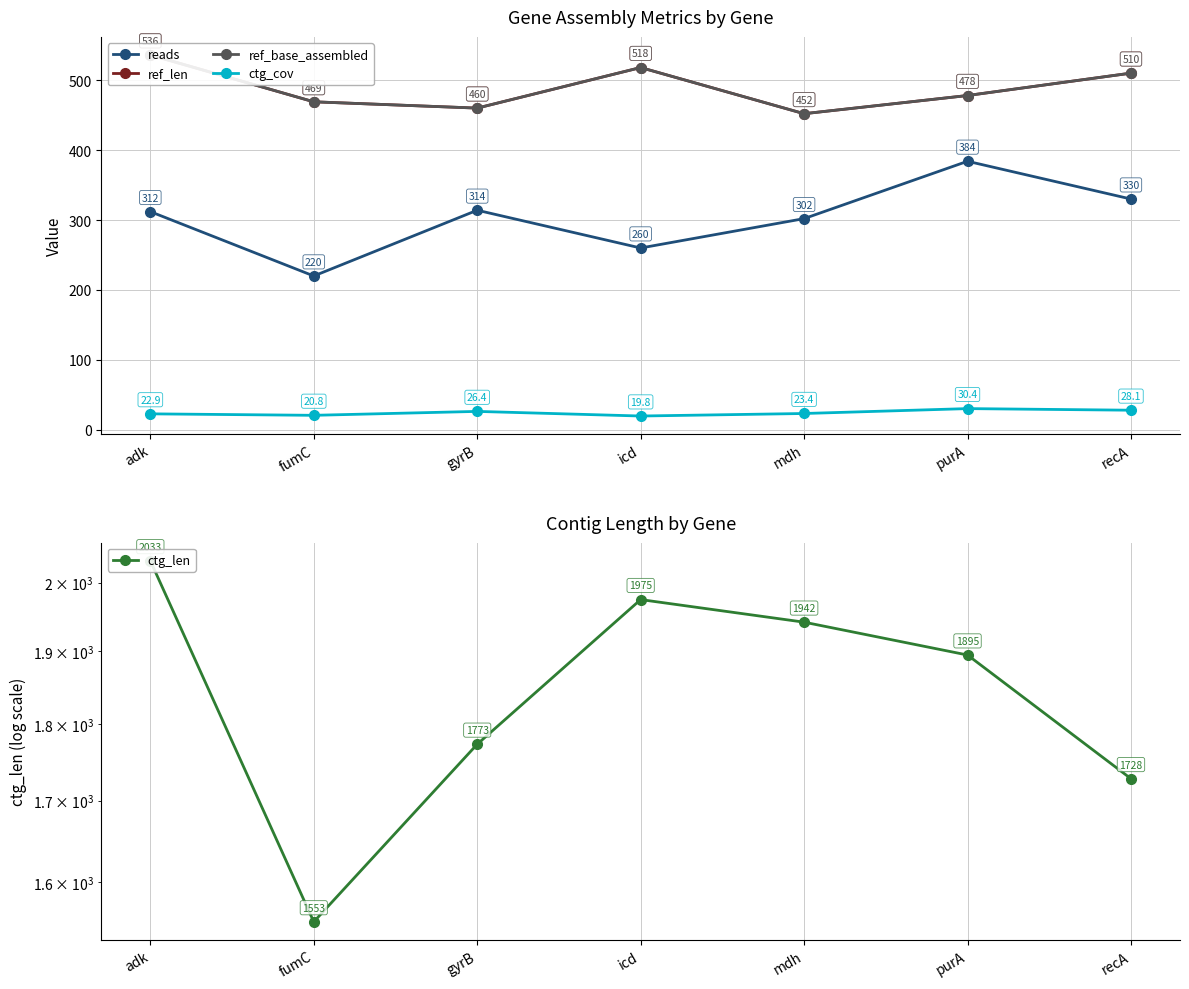

Reading left to right, what are all the values shown in this chart?

reads: adk=312.0	fumC=220.0	gyrB=314.0	icd=260.0	mdh=302.0	purA=384.0	recA=330.0
ref_len: adk=536.0	fumC=469.0	gyrB=460.0	icd=518.0	mdh=452.0	purA=478.0	recA=510.0
ref_base_assembled: adk=536.0	fumC=469.0	gyrB=460.0	icd=518.0	mdh=452.0	purA=478.0	recA=510.0
ctg_cov: adk=22.9	fumC=20.8	gyrB=26.4	icd=19.8	mdh=23.4	purA=30.4	recA=28.1
ctg_len: adk=2033.0	fumC=1553.0	gyrB=1773.0	icd=1975.0	mdh=1942.0	purA=1895.0	recA=1728.0